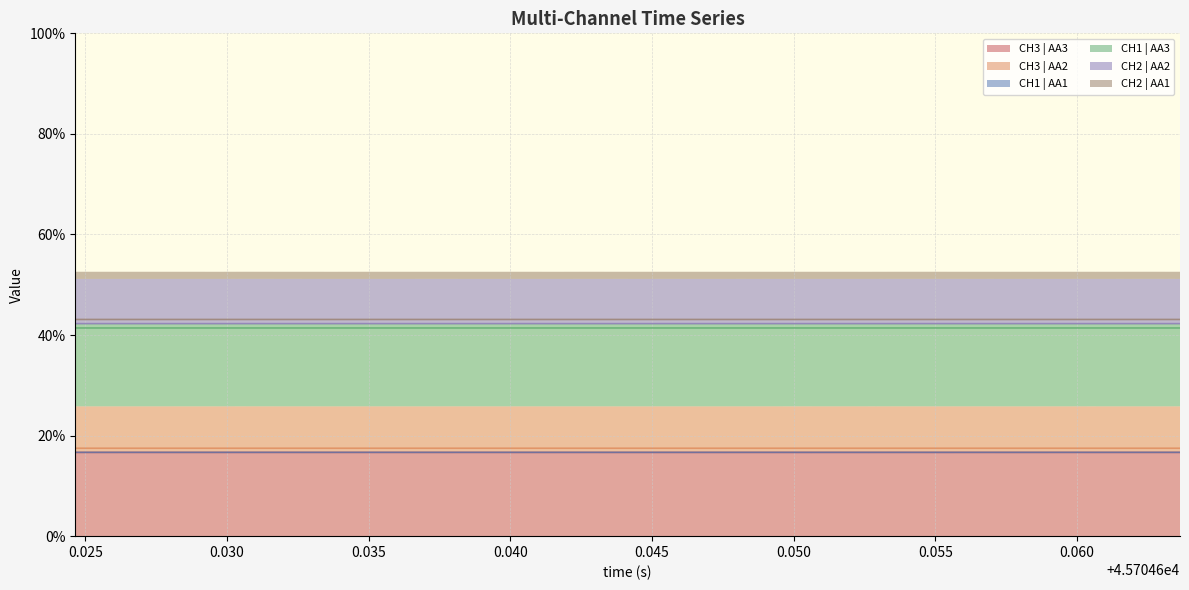

What is the highest value of the CH3 | AA3 series?

16.7